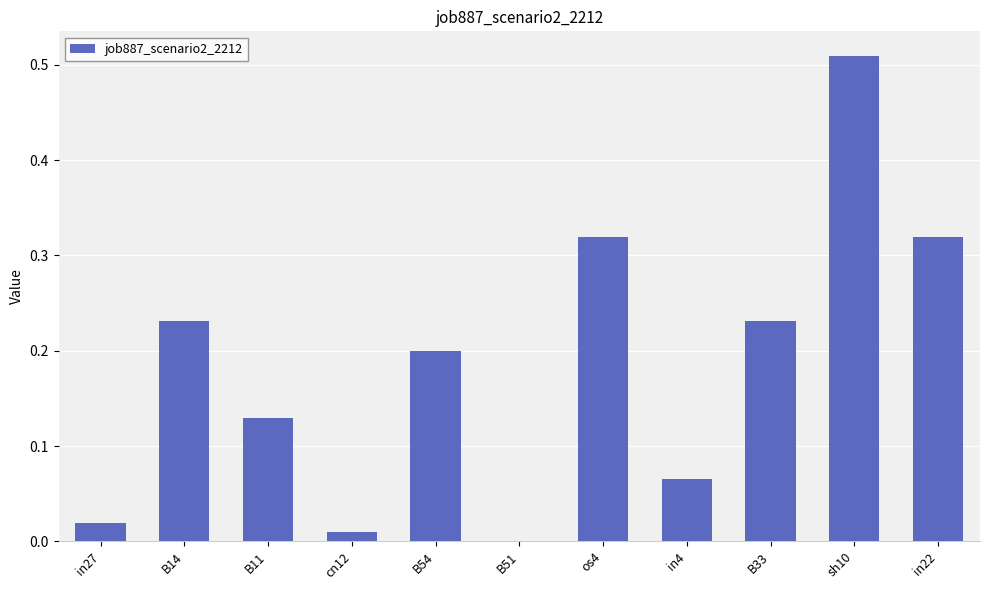

At which category does the chart reach its peak across all series?

sh10